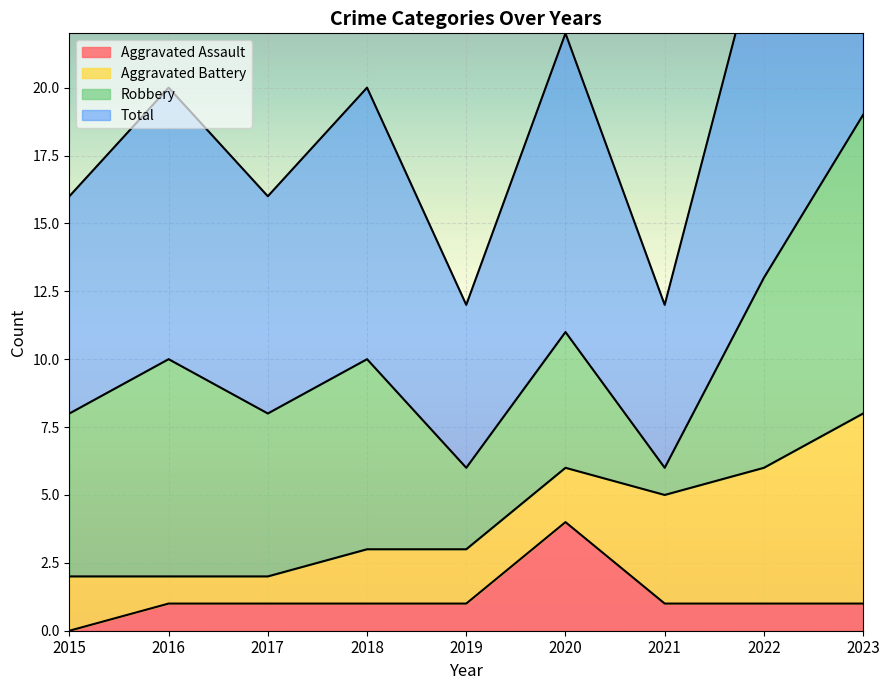

Is it true that Total equals 6 at 2021?

True